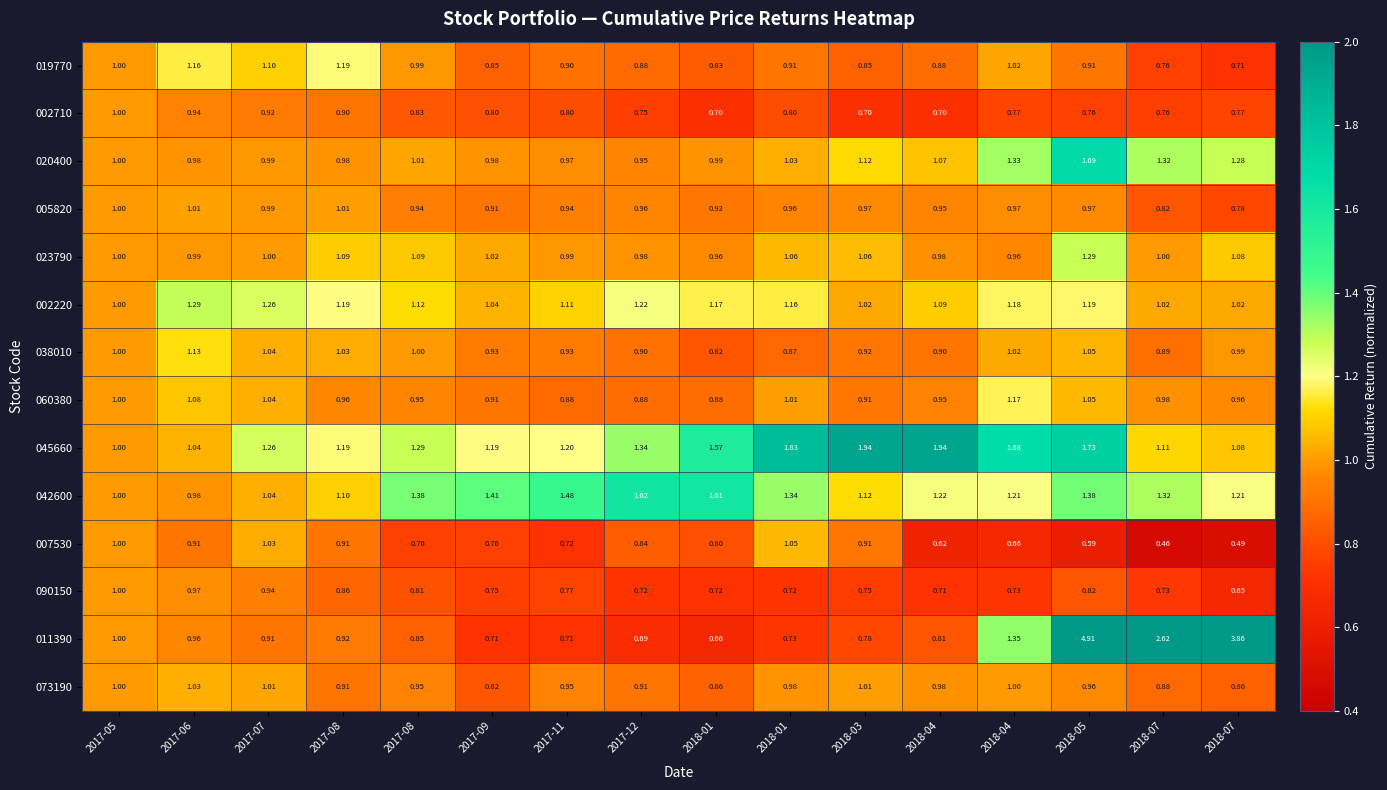

What is the smallest value displayed?

0.5